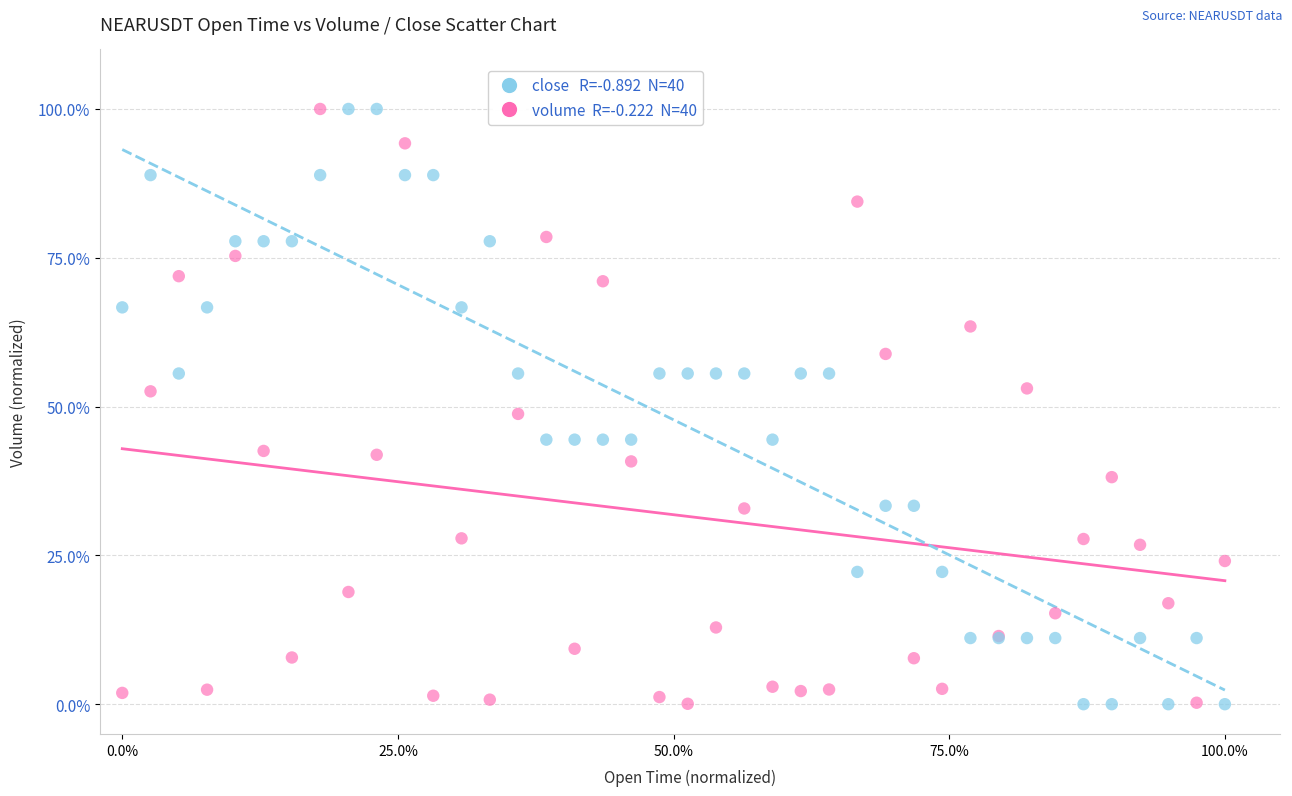

Across all series, what Y value is closest to 50?

48.8